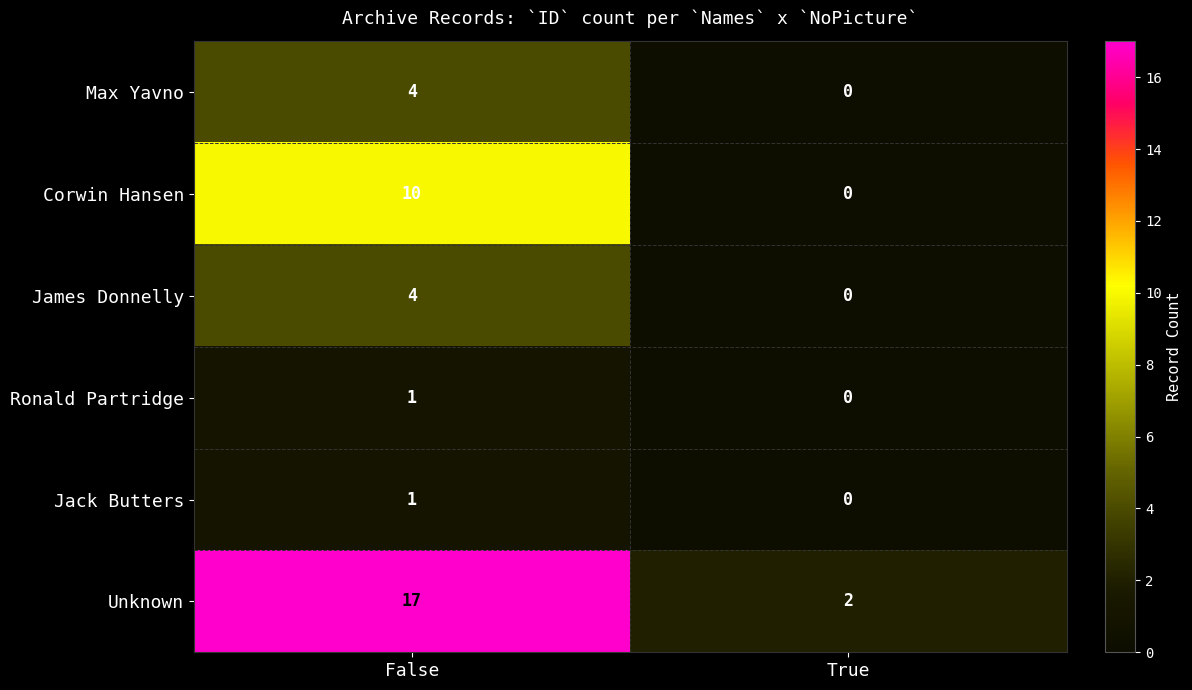

Count the number of data series in this chart.

6